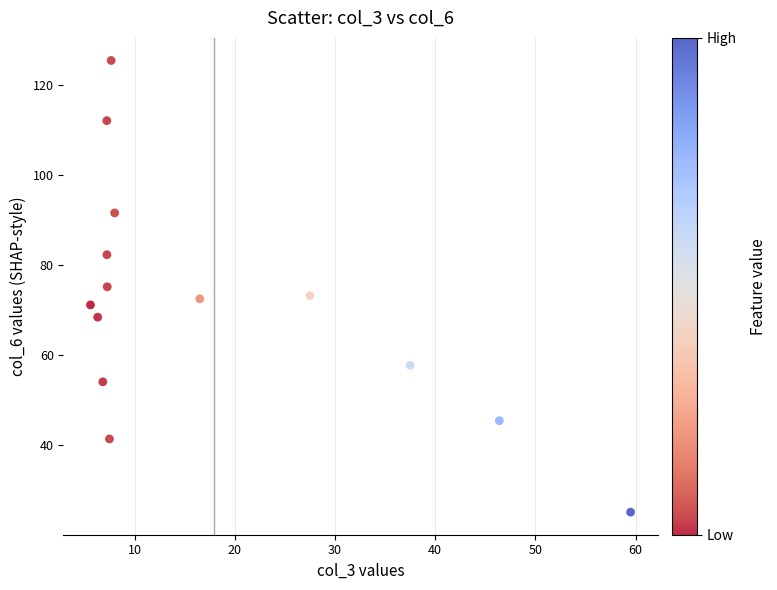

What is the range of X values (max minus min)?

53.9